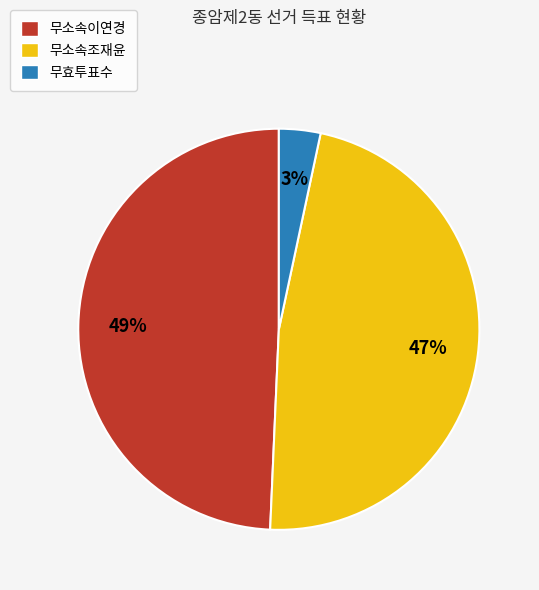

Combined, do 무효투표수 and 무소속조재윤 account for over 50%?

Yes